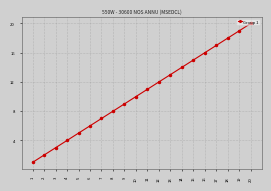

The chart shows a value of 3 at 2. True or false?

False